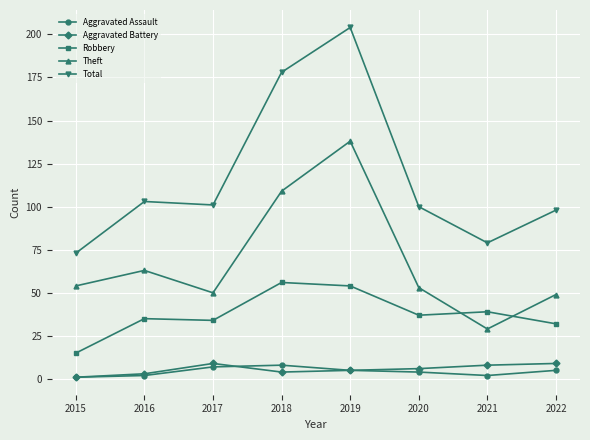

What is the average value of the Theft series?

68